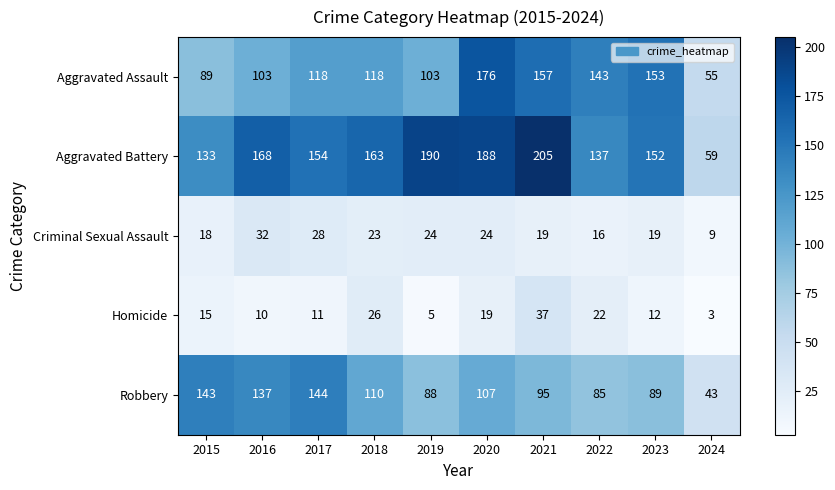

At which category is the sum across all series the highest?

2020